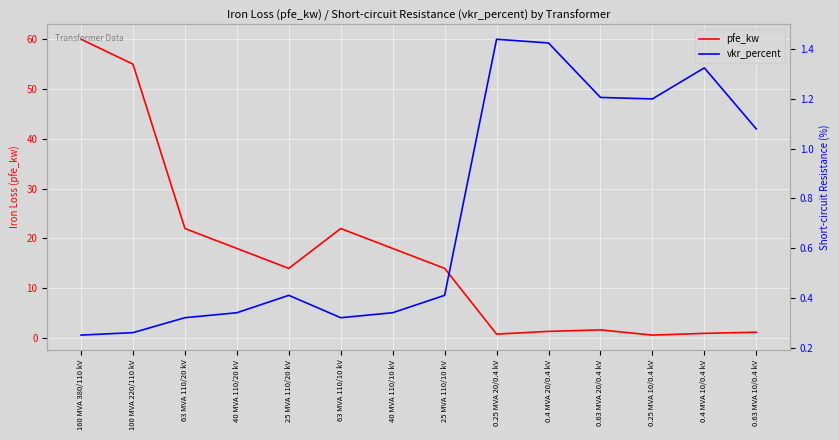

The pfe_kw series shows 38.8 at 63 MVA 110/10 kV. True or false?

False